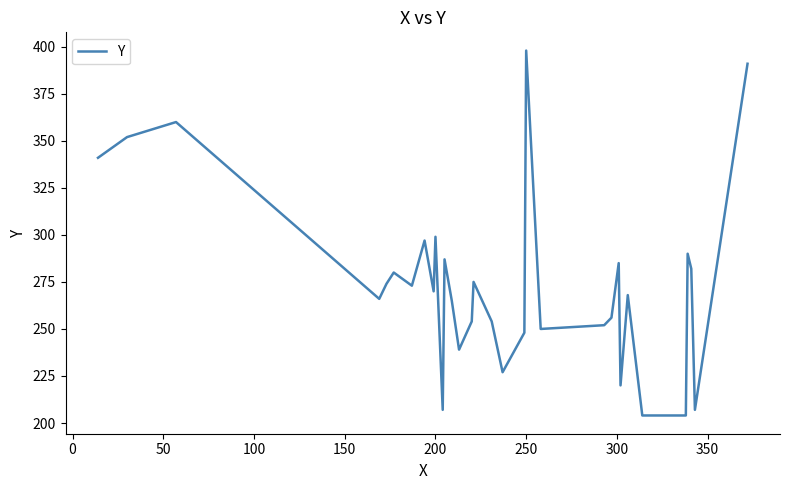

What is the sum of all values?

9028